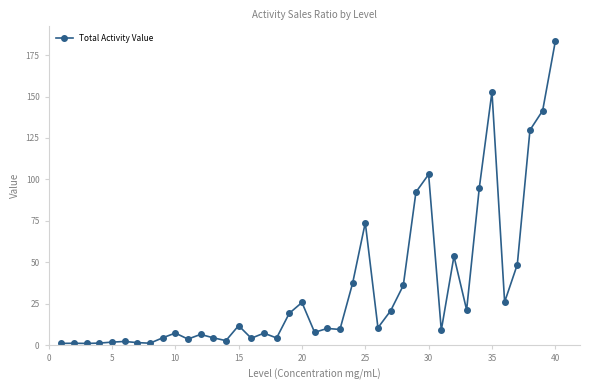

What is the minimum value shown in the chart?

1.0